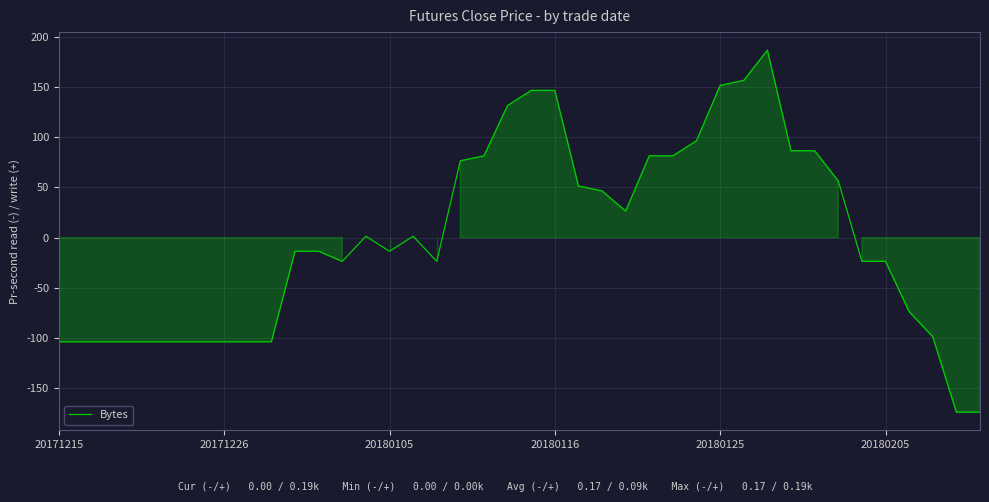

What is the minimum value shown in the chart?

-173.6